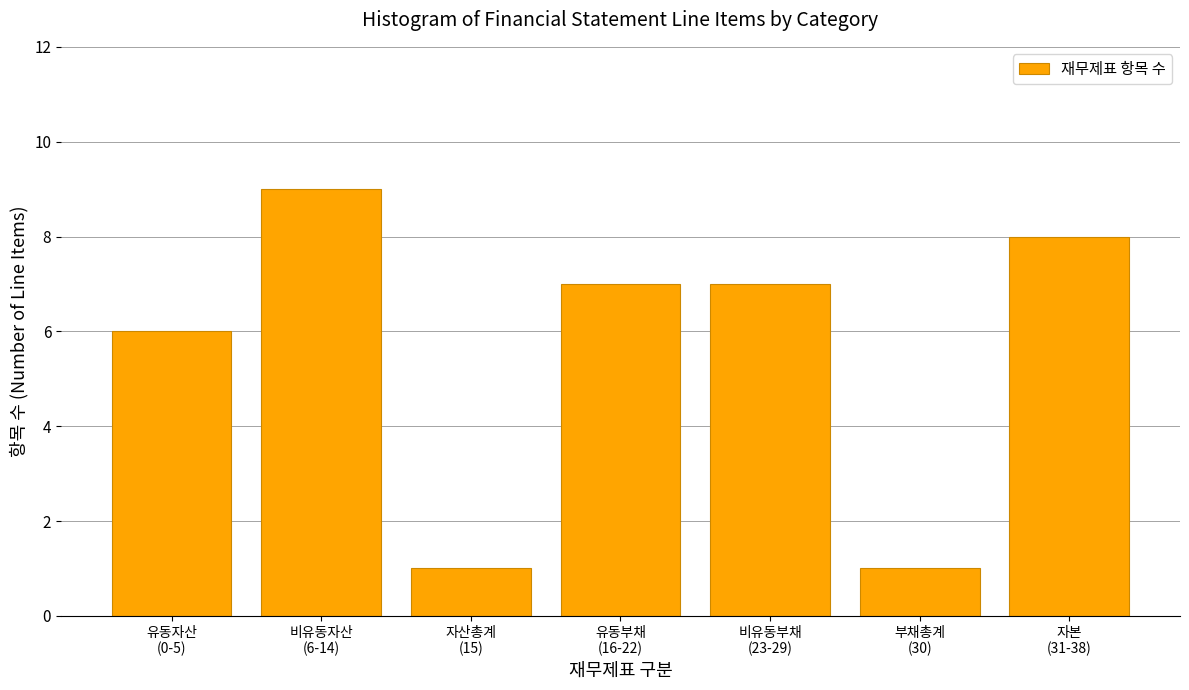

Reading left to right, transcribe all the data shown in this chart.

6	9	1	7	7	1	8